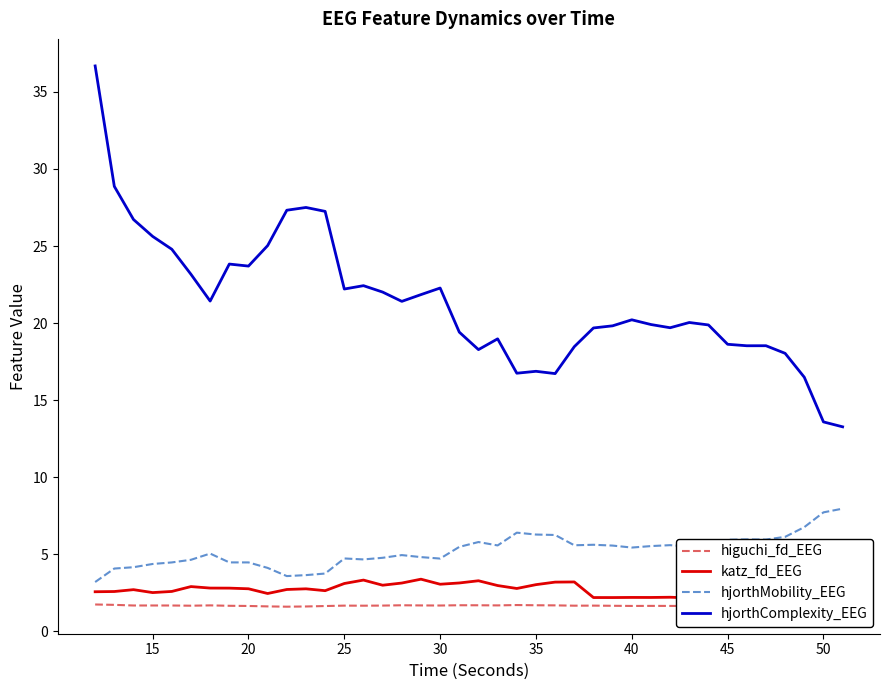

What are all the series names shown in the legend?

higuchi_fd_EEG, katz_fd_EEG, hjorthMobility_EEG, hjorthComplexity_EEG